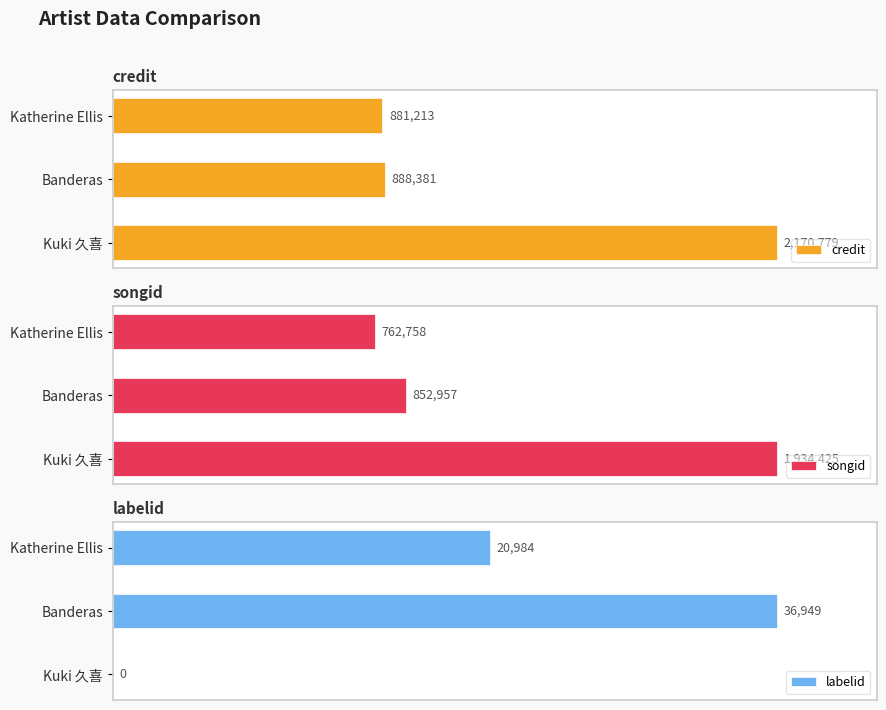

Where is labelid nearest to the value 18474?

Katherine Ellis